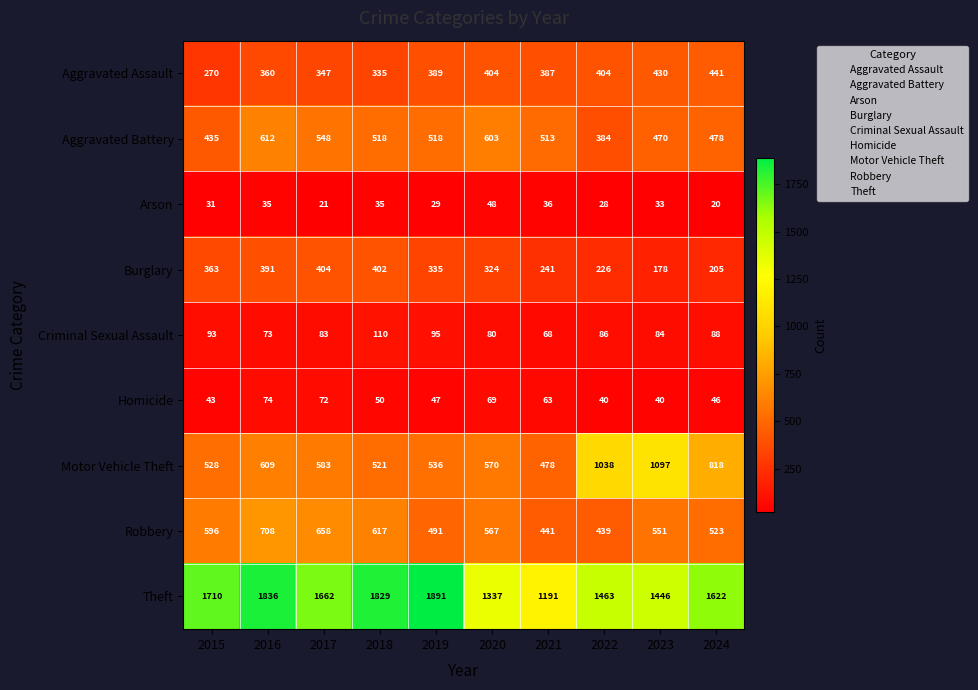

What is the sum of the Arson values at 2016 and 2021?

71